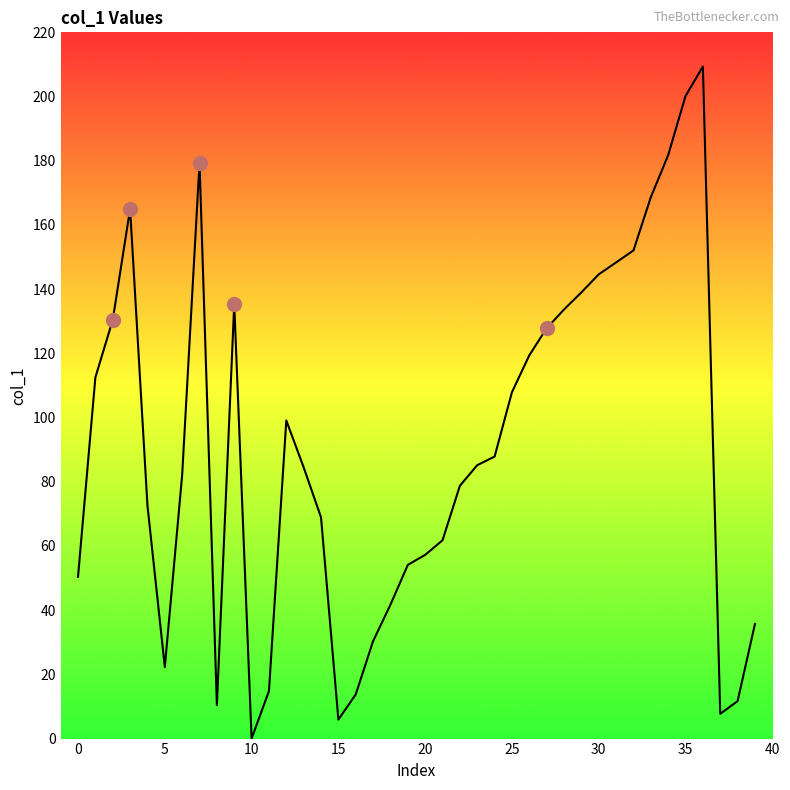

What is the maximum value shown in the chart?

209.3